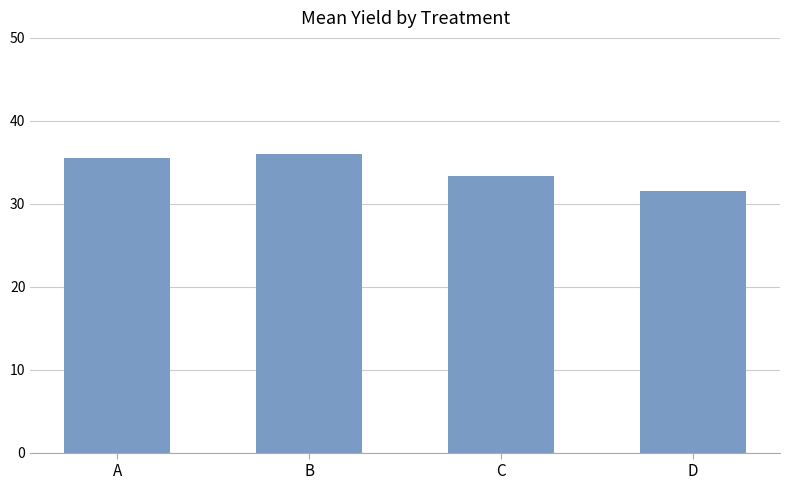

Reading right to left, transcribe all the data shown in this chart.

31.5	33.3	36.0	35.5